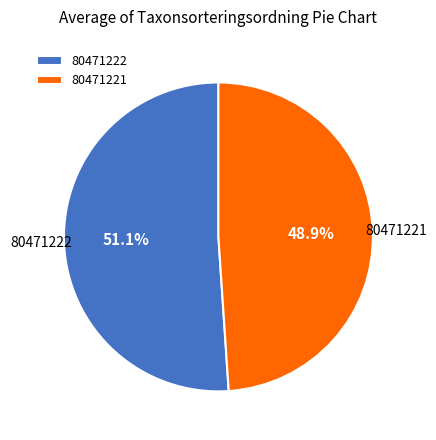

Which category accounts for the majority?

80471222